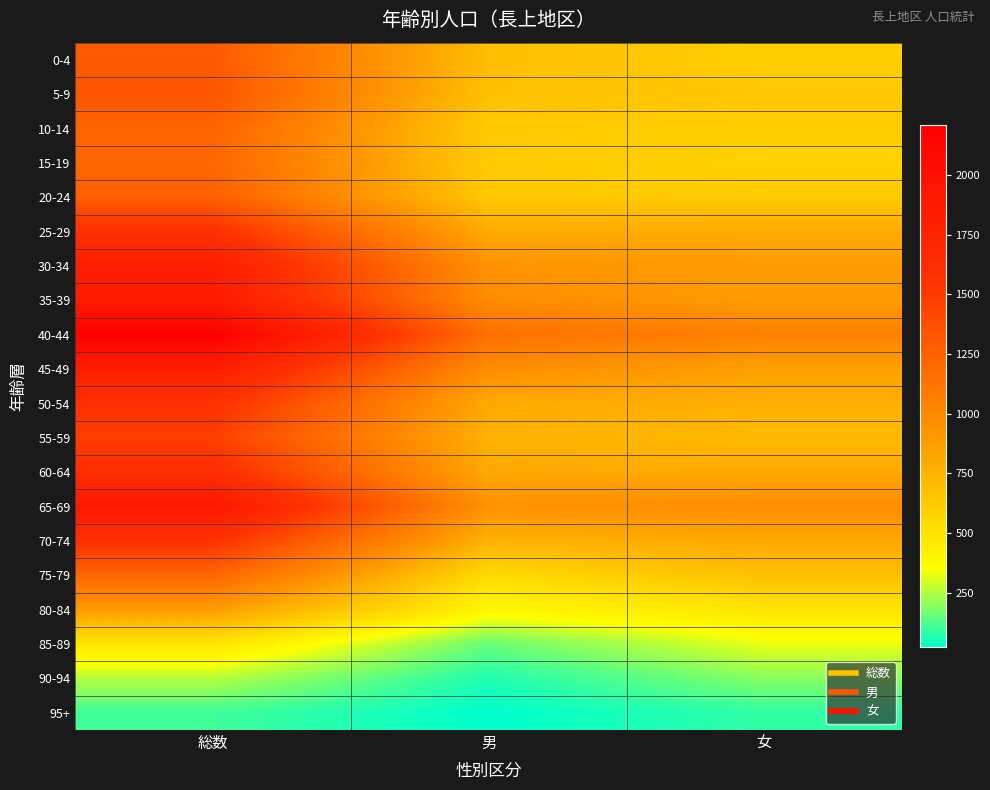

Rank the series by their maximum value, from lowest to highest.

95+, 90-94, 85-89, 80-84, 15-19, 75-79, 10-14, 20-24, 0-4, 5-9, 55-59, 70-74, 50-54, 25-29, 60-64, 30-34, 45-49, 35-39, 65-69, 40-44